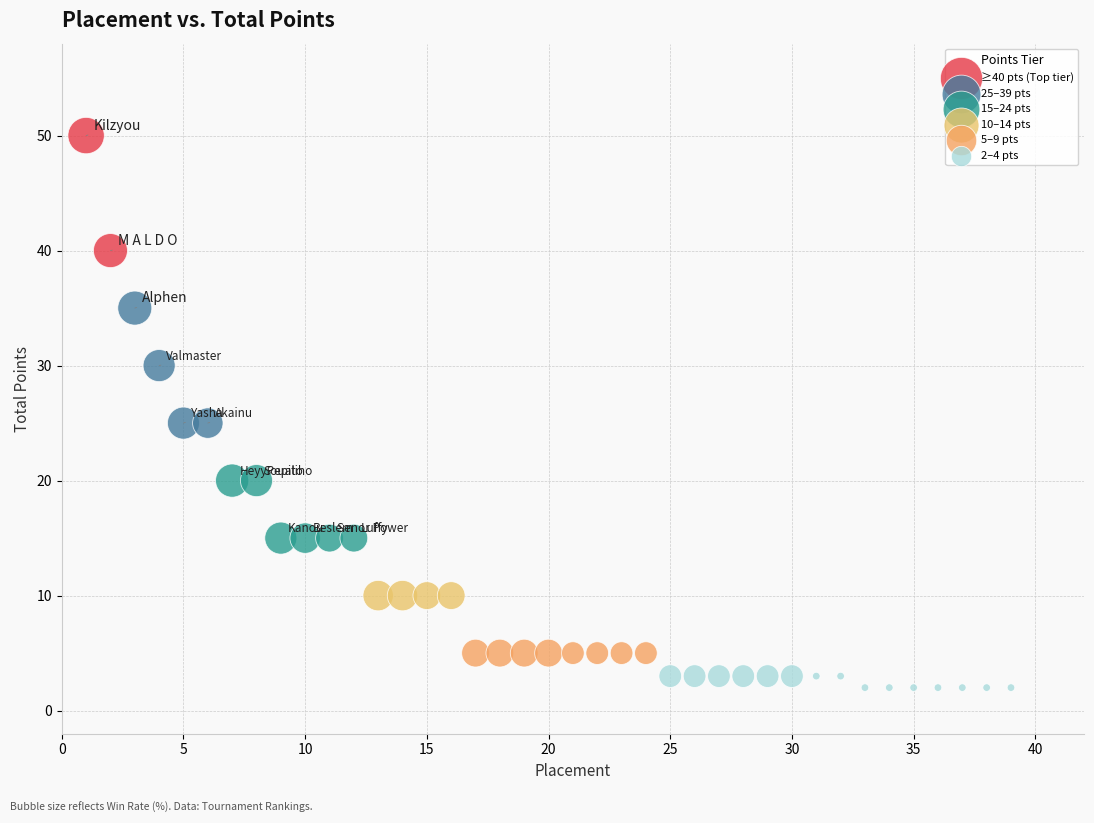

Which series contains the highest Y value?

≥40 pts (Top tier)